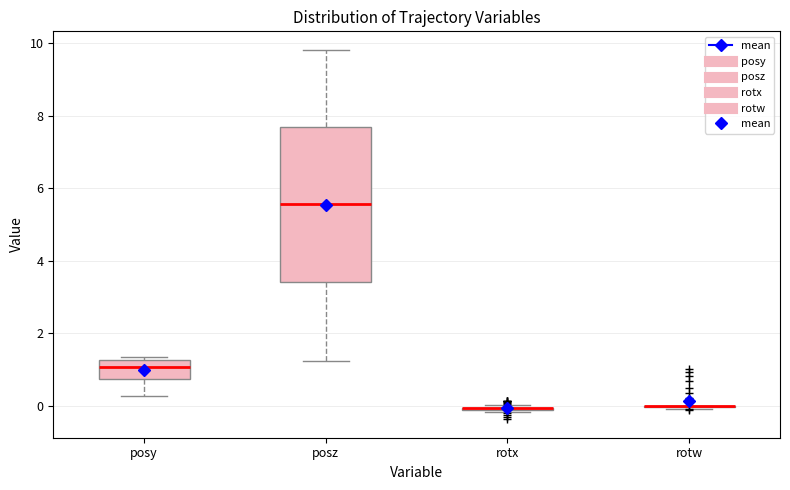

Reading left to right, read every box against the y-axis: the position of its median line, the range the box covers, and the ends of its whiskers. The values are not printed on the chart, so give them approximately, as read against the axis.

posy: median 1.0, box 0.8 to 1.2, whiskers 0.2 to 1.4
posz: median 5.6, box 3.4 to 7.6, whiskers 1.2 to 9.8
rotx: box collapsed to a line at 0.0, whiskers -0.2 to 0.0
rotw: box collapsed to a line at 0.0, whiskers 0.0 to 0.0